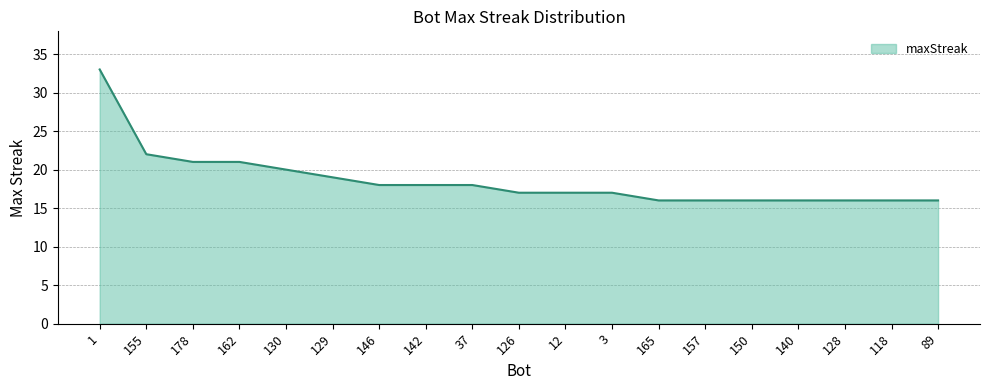

True or false: the data shows 11 at 37.

False